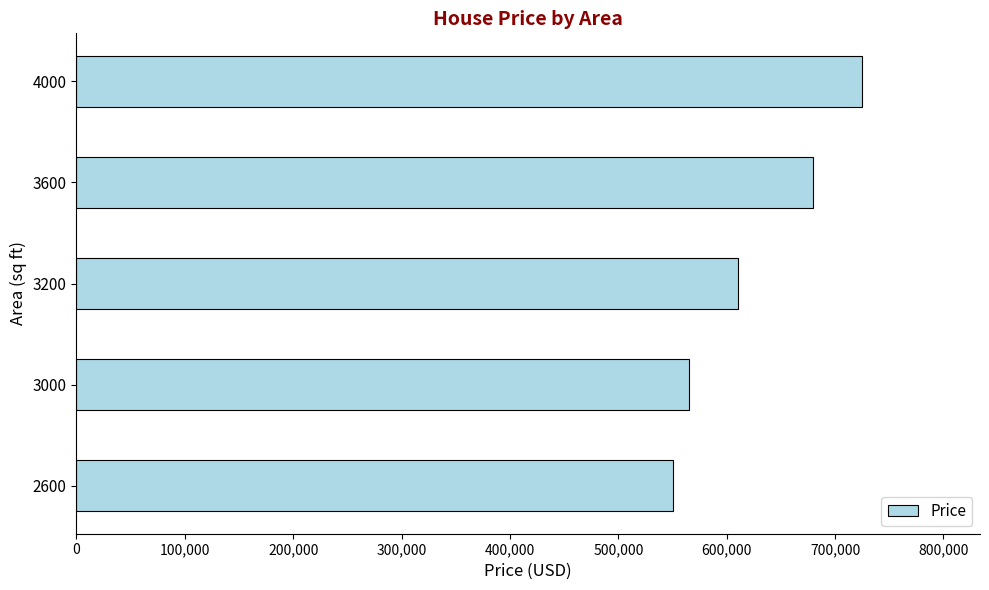

What is the difference between the second highest and second lowest values?

115000